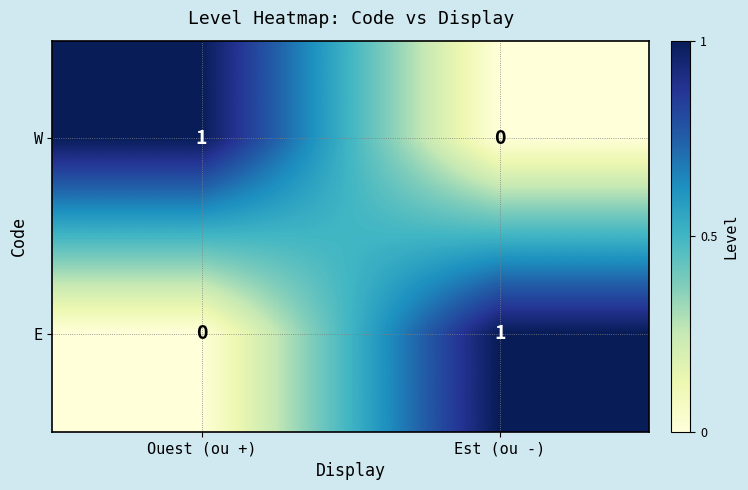

At which label does W reach its minimum?

Est (ou -)